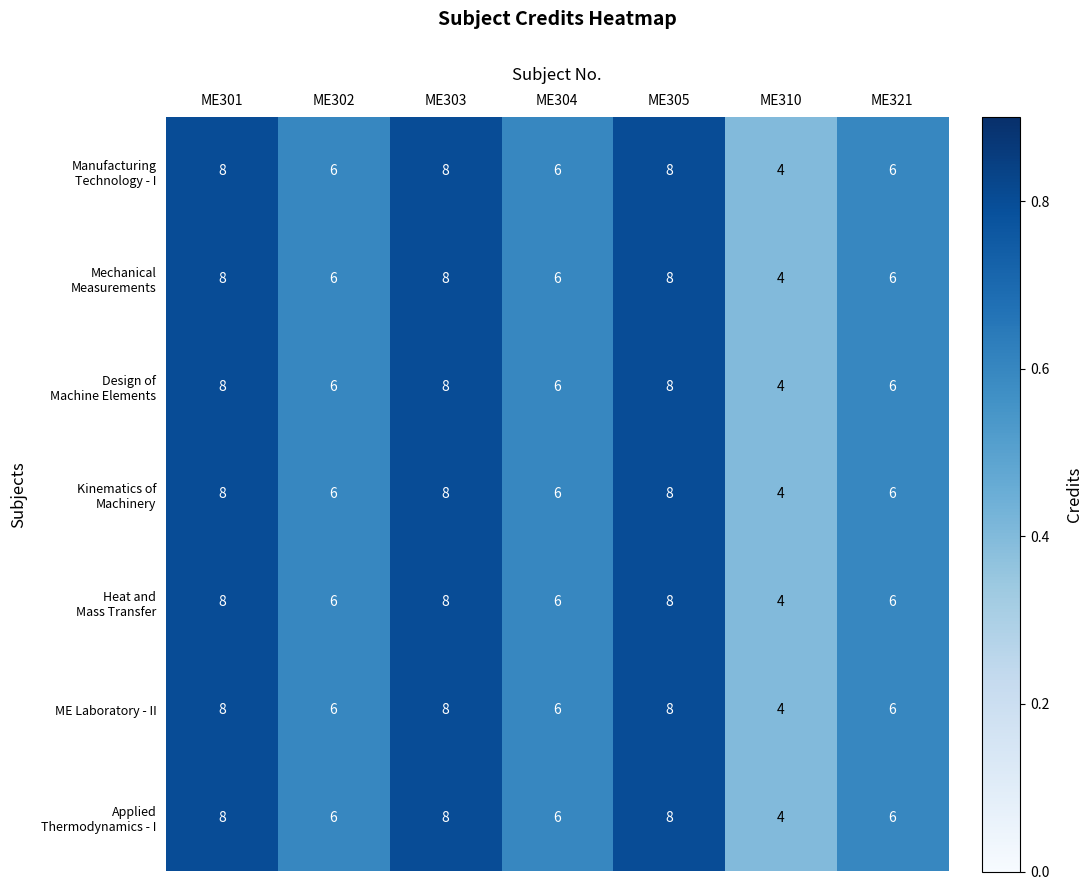

The value of ME Laboratory - II at ME321 is 3. True or false?

False